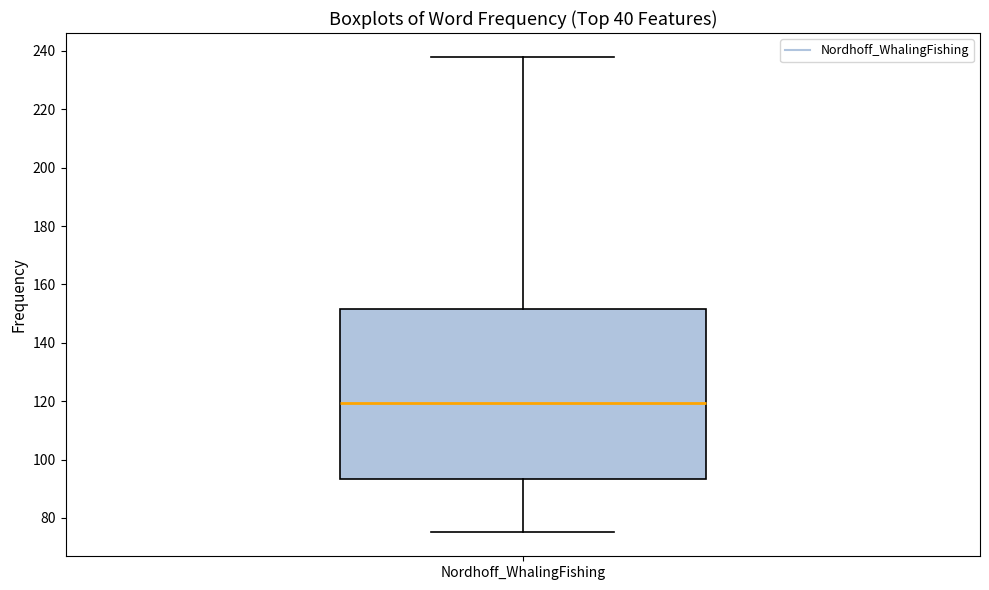

Where does the median line of the box for Nordhoff_WhalingFishing sit on the y-axis? The values are not printed on the chart, so give them approximately, as read against the axis.

120